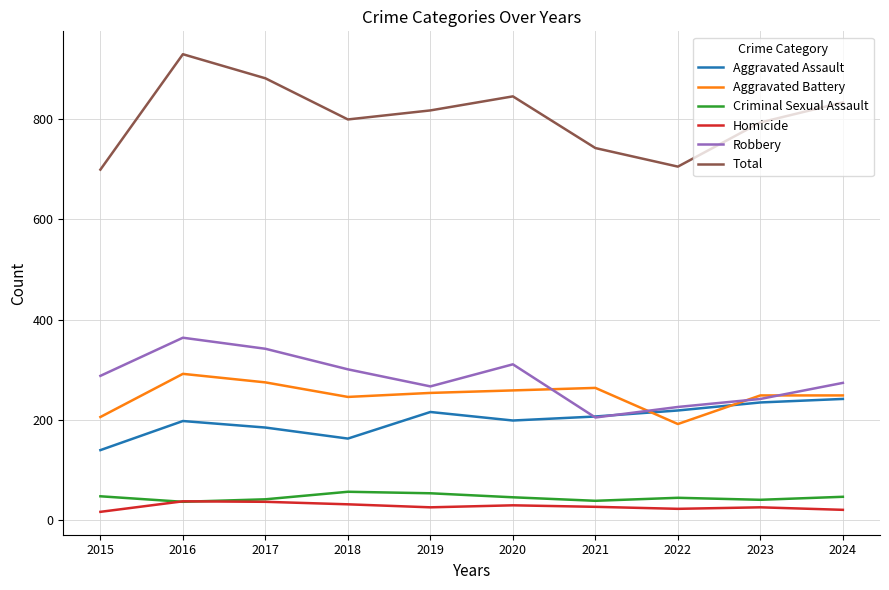

What is the approximate value of Aggravated Assault at 2017?

185